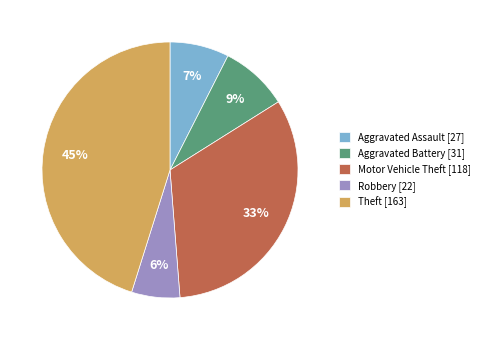

To the nearest percent, what is the difference between the largest and smallest slice percentages?

39%